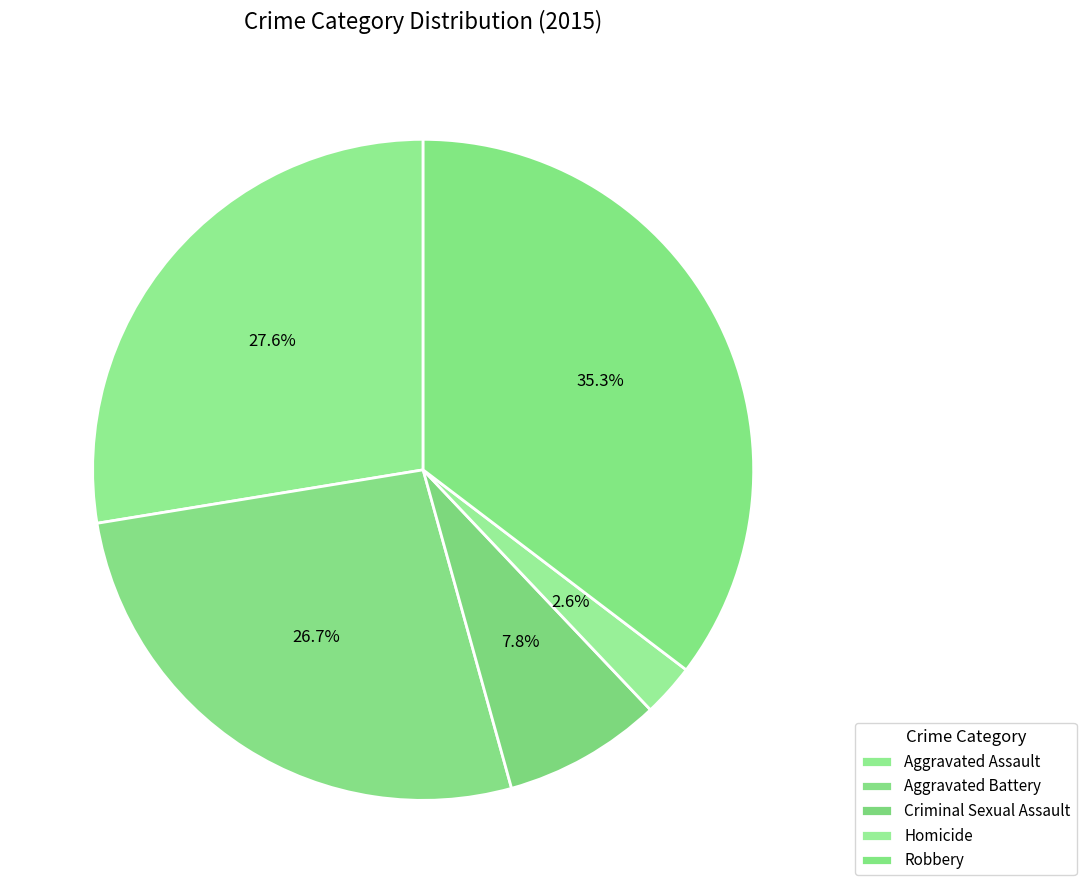

What is the total percentage of Robbery and Homicide?

37.9%